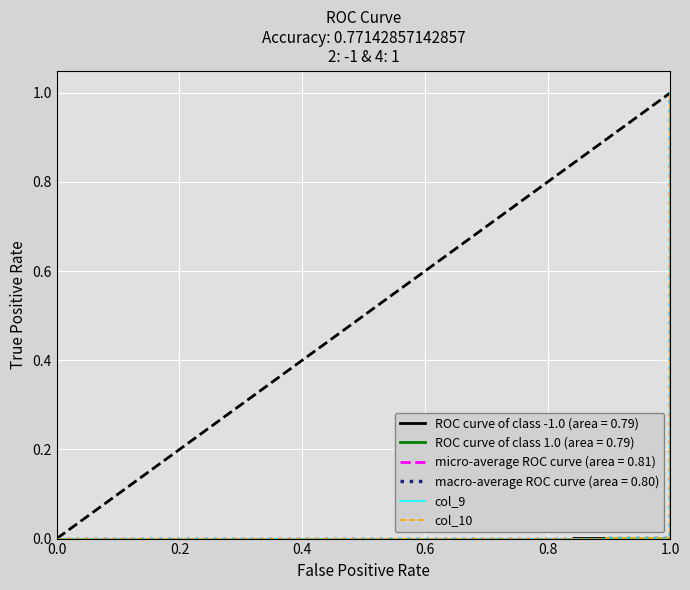

How many categories are shown in the chart?

20